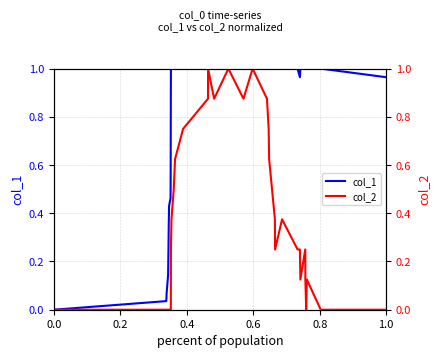

What is the label of the 35th point from the right?

1.0